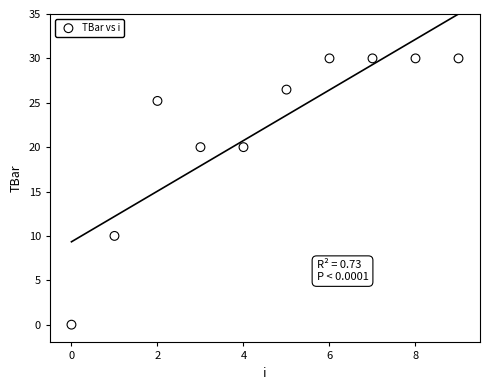

What is the average Y value?

22.2